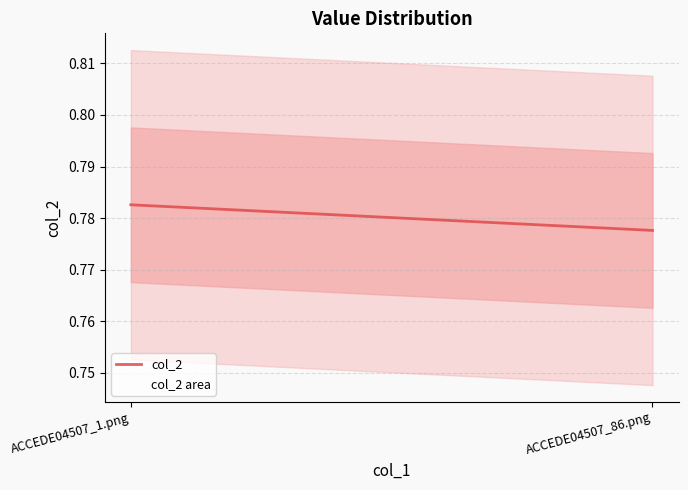

How many lines are shown in the chart?

1